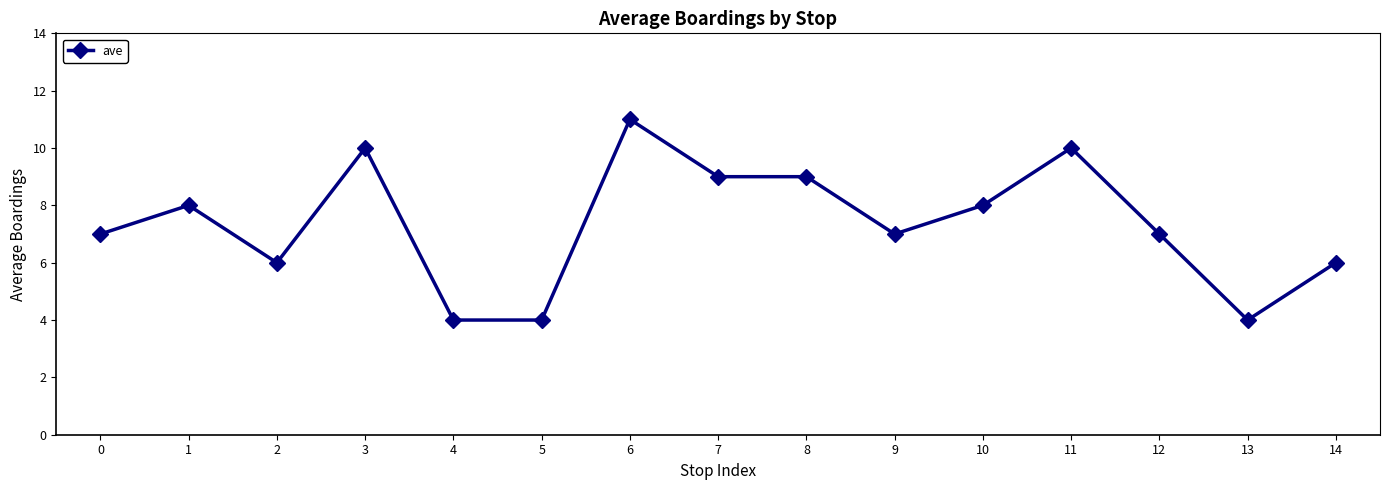

The value at 6 is 11. True or false?

True